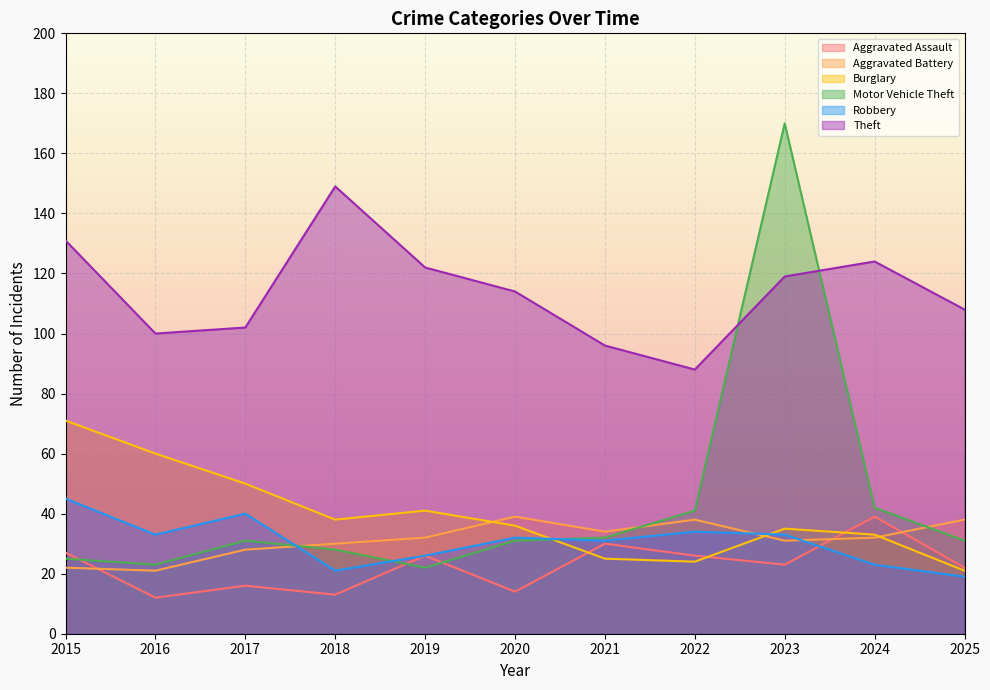

List the series in order of their peak value, highest first.

Motor Vehicle Theft, Theft, Burglary, Robbery, Aggravated Assault, Aggravated Battery